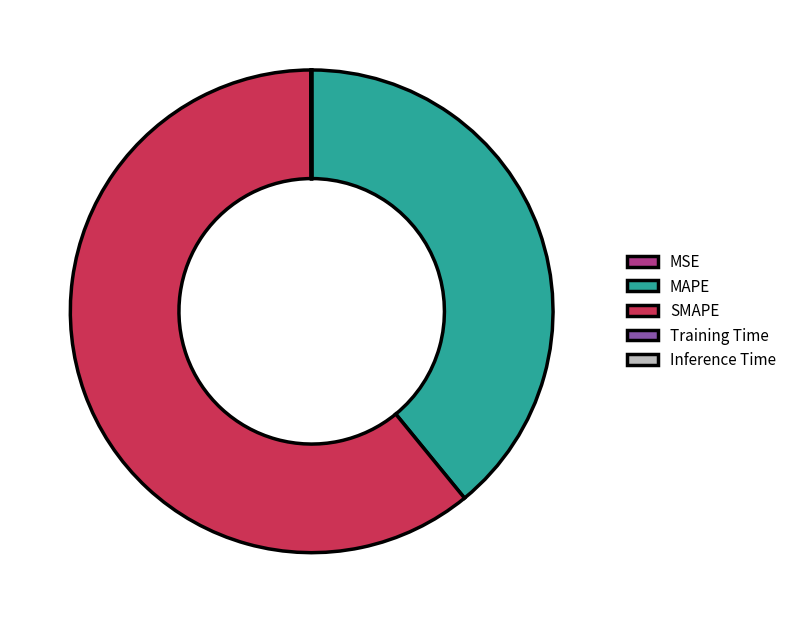

Combined, do SMAPE and MAPE account for over 50%?

Yes